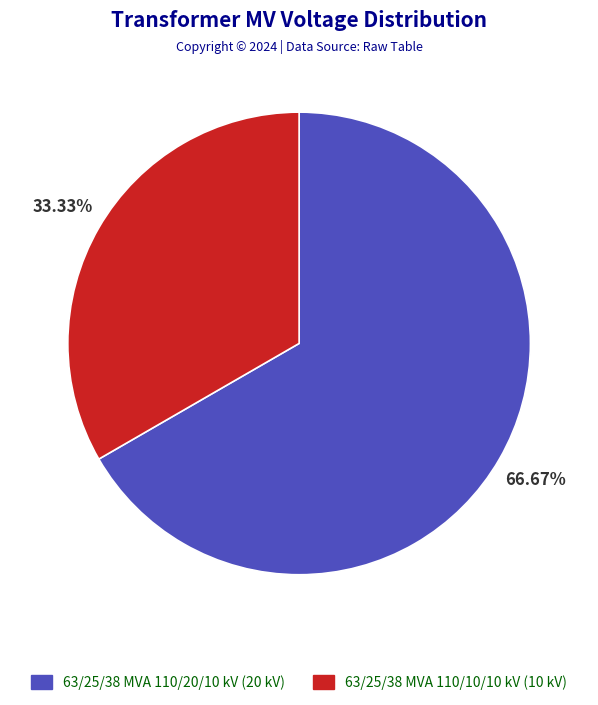

What is the ratio of the value at 63/25/38 MVA 110/10/10 kV to the value at 63/25/38 MVA 110/20/10 kV?

0.5